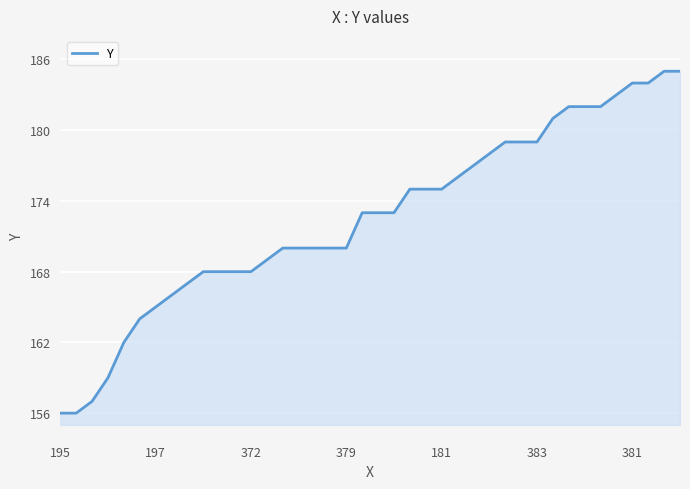

What is the maximum value shown in the chart?

185